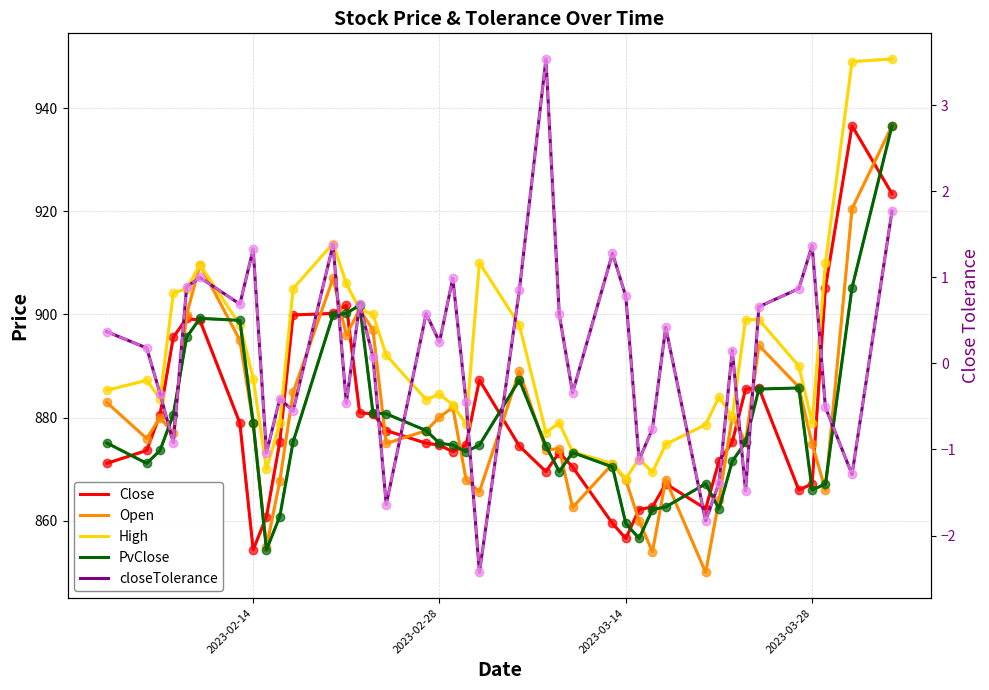

At which category does the chart reach its peak across all series?

2023-04-03